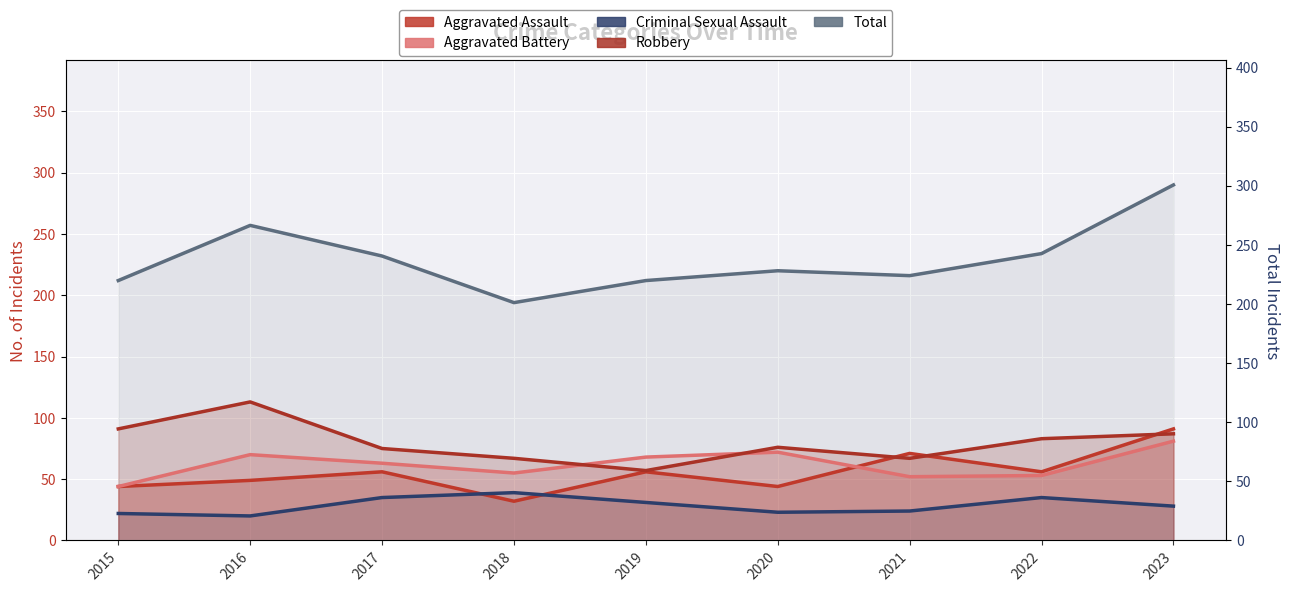

How many intersections are there between Robbery and Aggravated Battery?

2